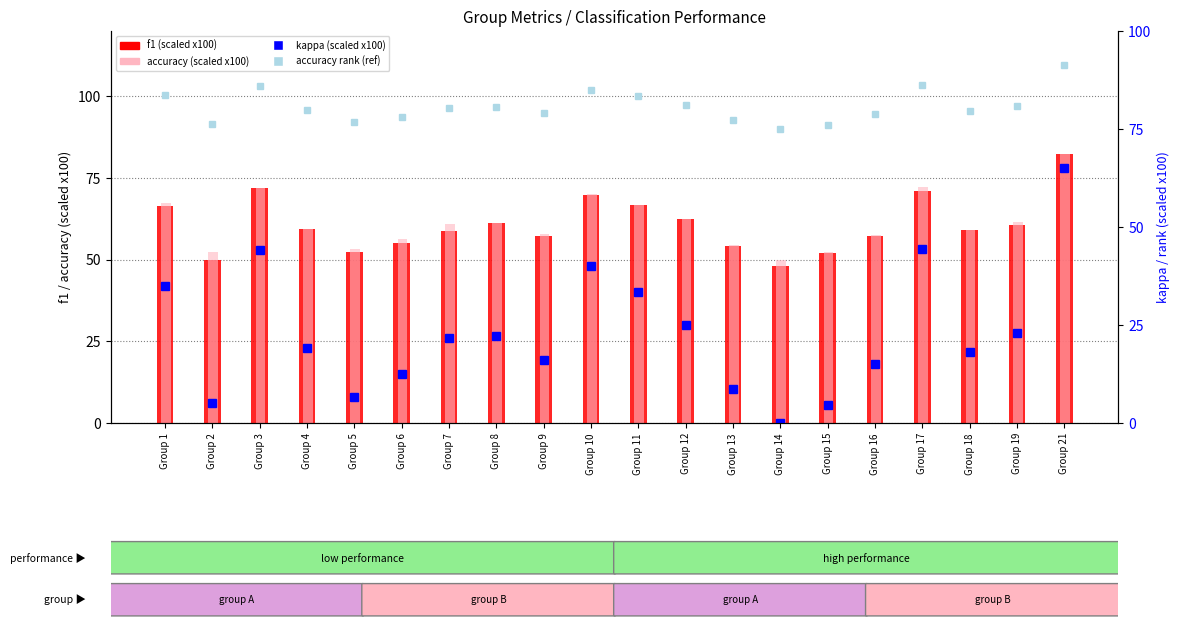

At how many categories does at least one series exceed 87?

1